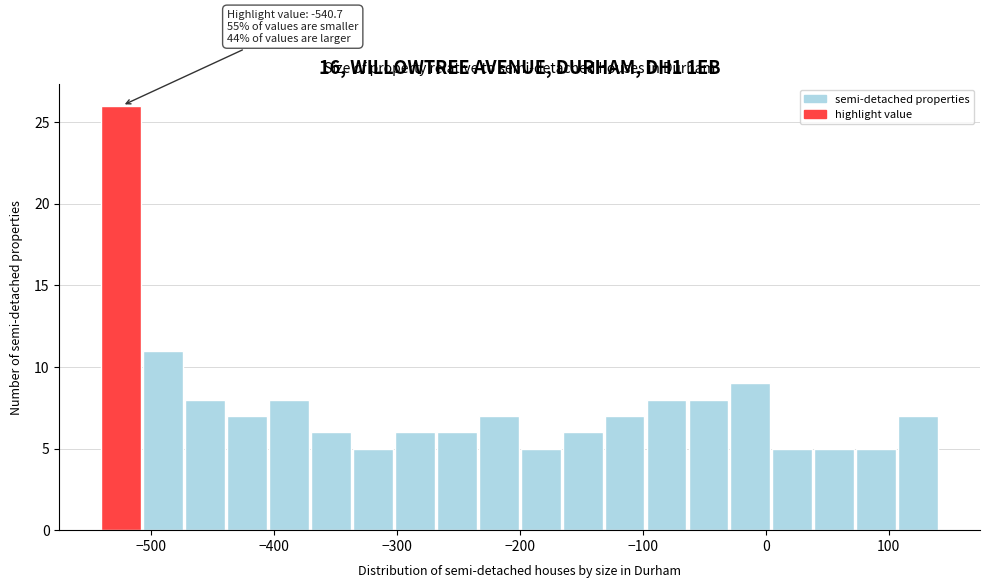

Around what value on the x-axis is the tallest bar? Give the approximate position of its centre, as read against the axis.

-520